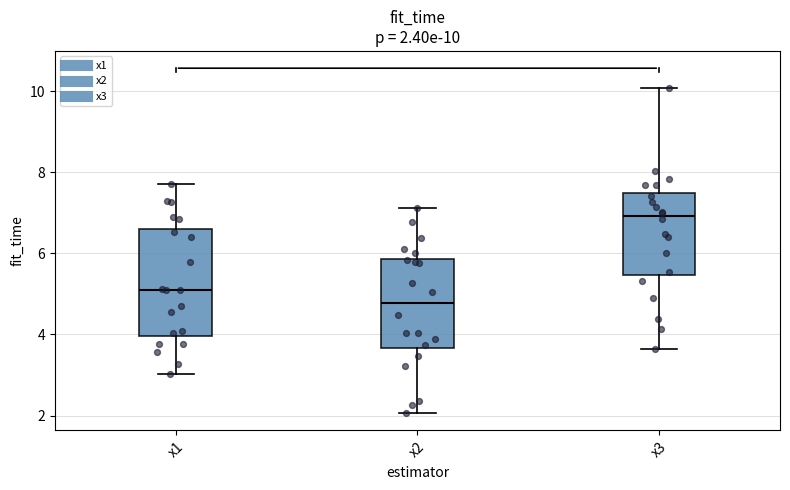

Which box is the tallest, from its lower edge to its upper edge?

x1